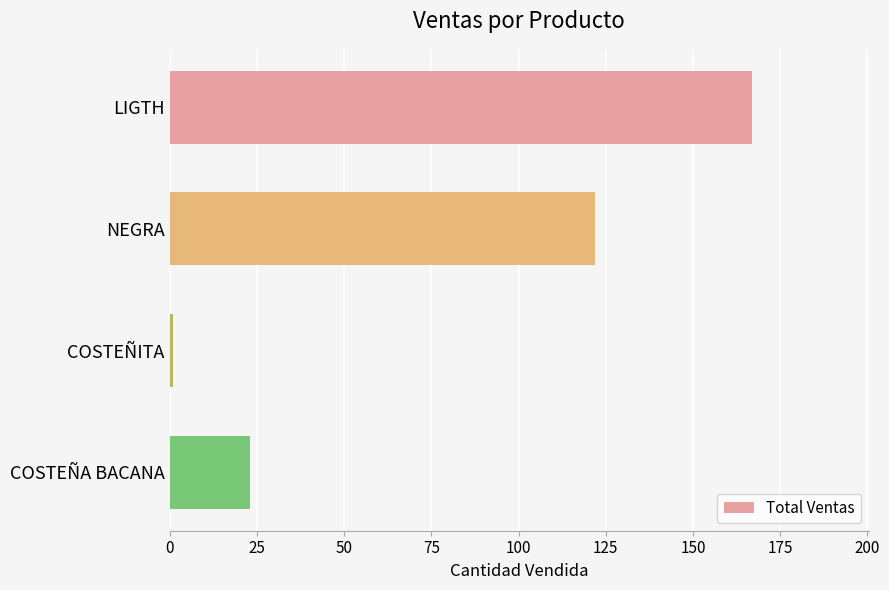

What is the difference between the second highest and minimum values?

121